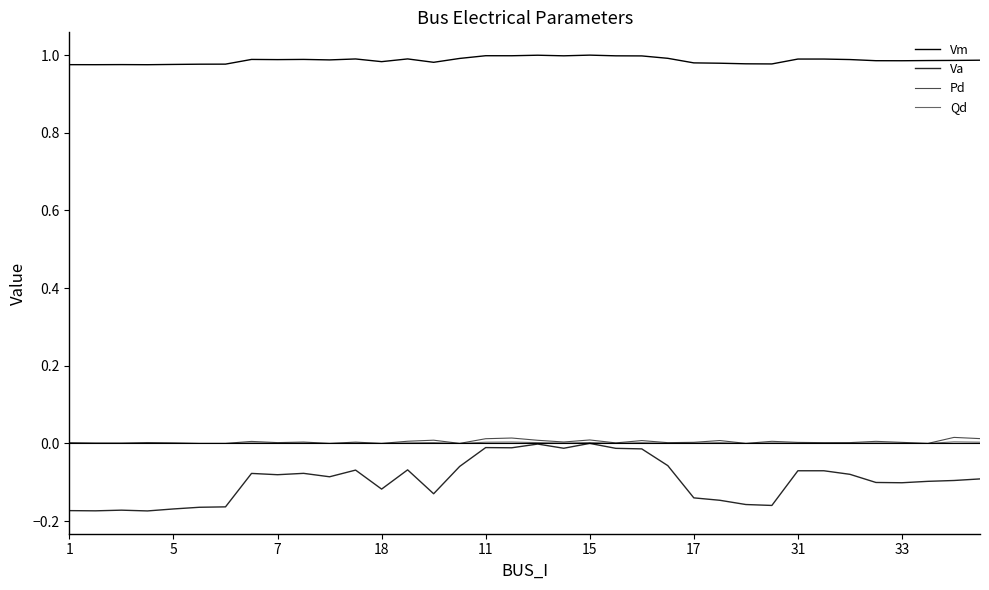

Does the chart display data point markers on the line(s)?

No